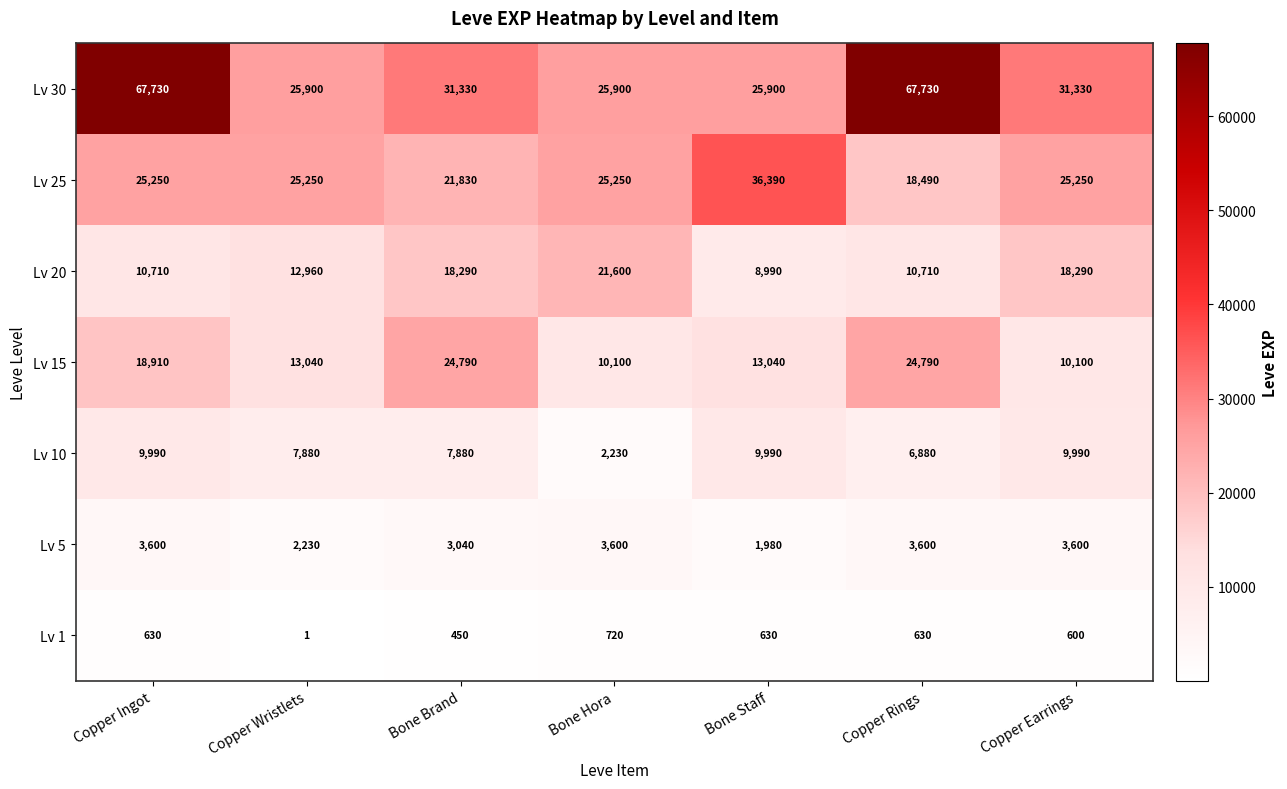

What is the smallest value displayed?

1